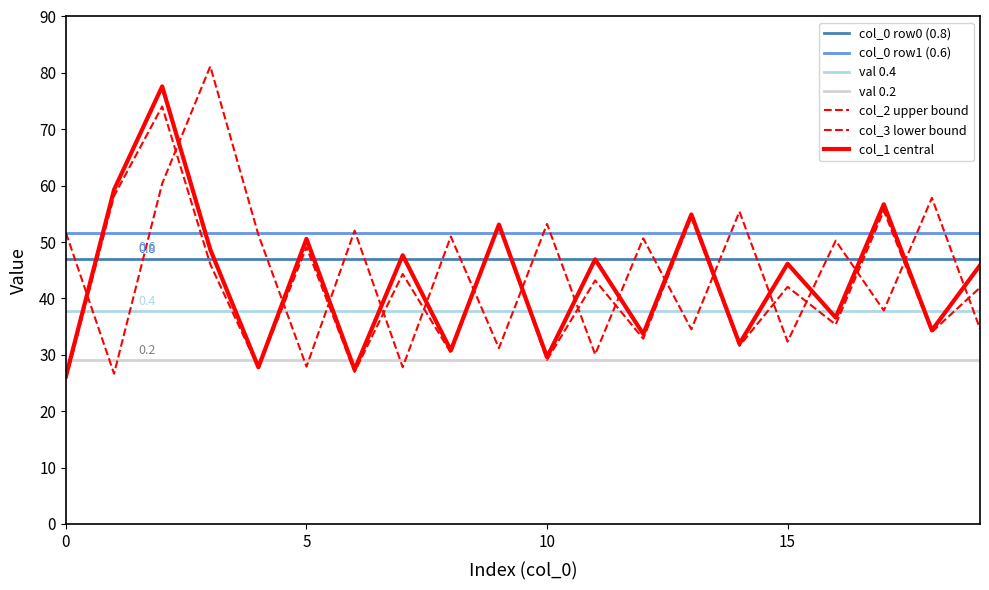

What is the highest value of the col_2 (row0) series?

81.2